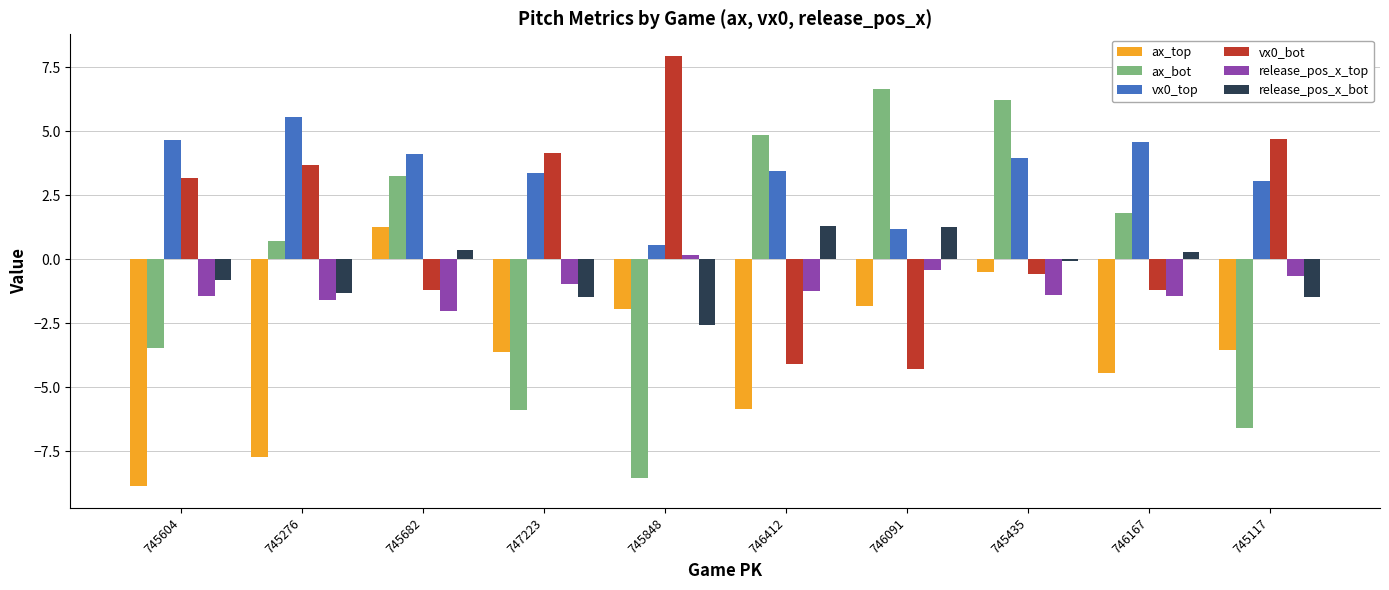

How many values in the ax_bot series exceed 1?

5